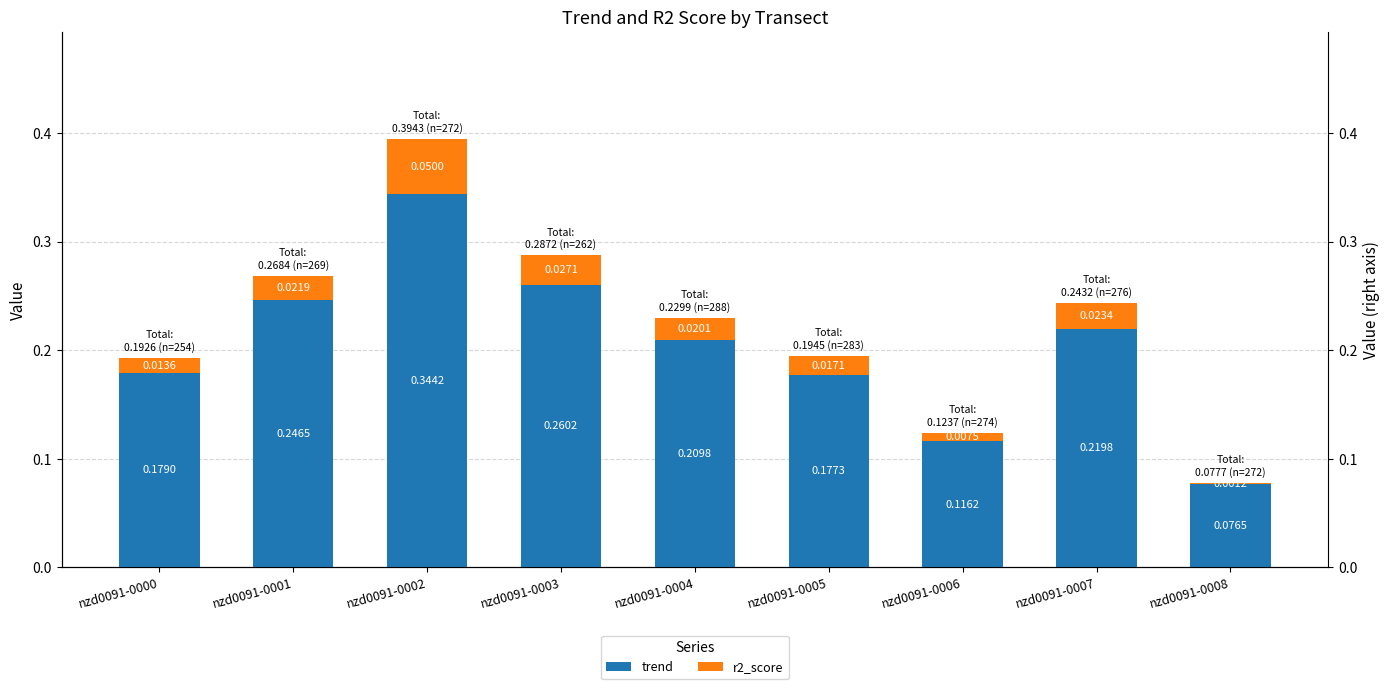

What is the difference between the maximum and minimum values in the trend series?

0.3